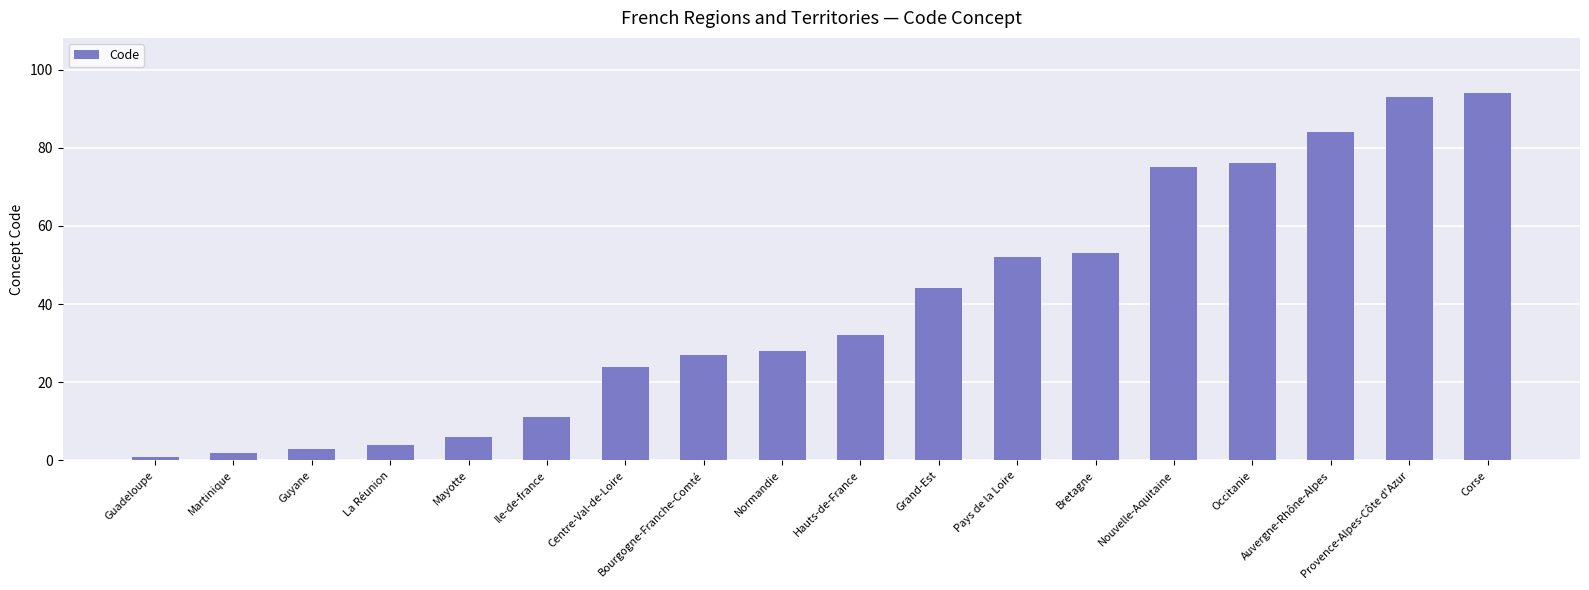

What is the label of the 2nd bar from the right?

Provence-Alpes-Côte d'Azur